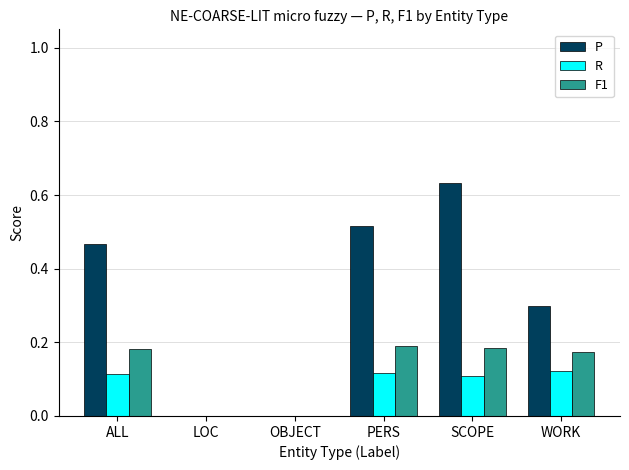

What is the sum of all P values?

1.9